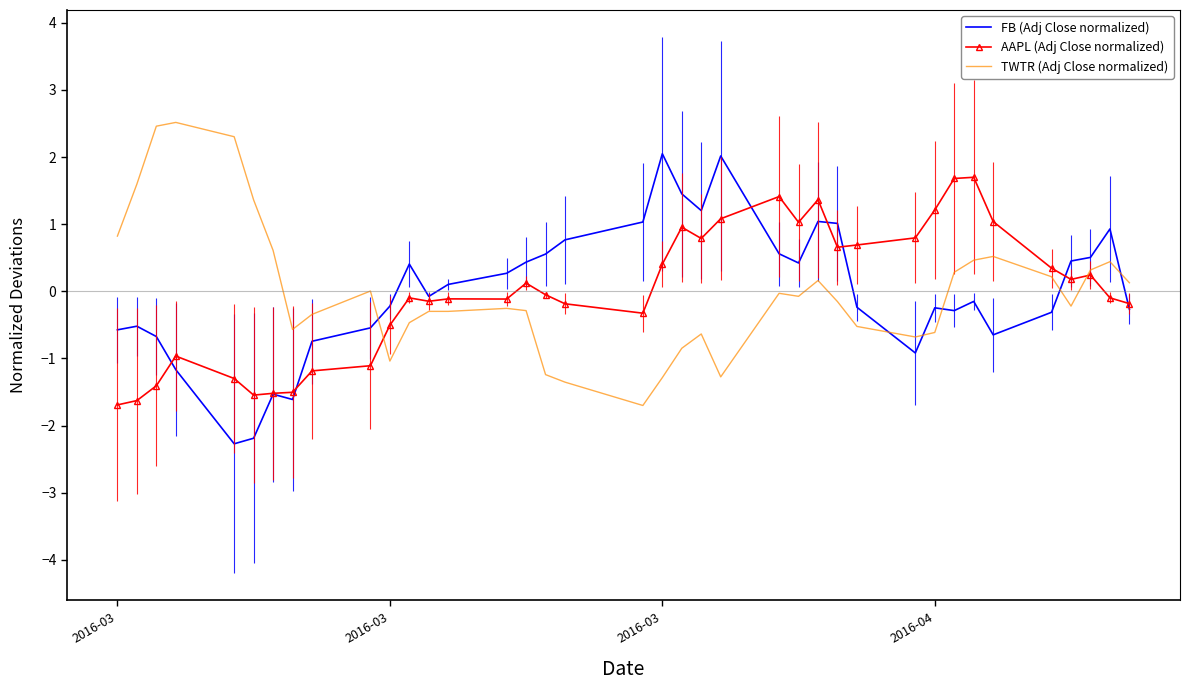

How many intersections are there between FB (Adj Close normalized) and TWTR (Adj Close normalized)?

6